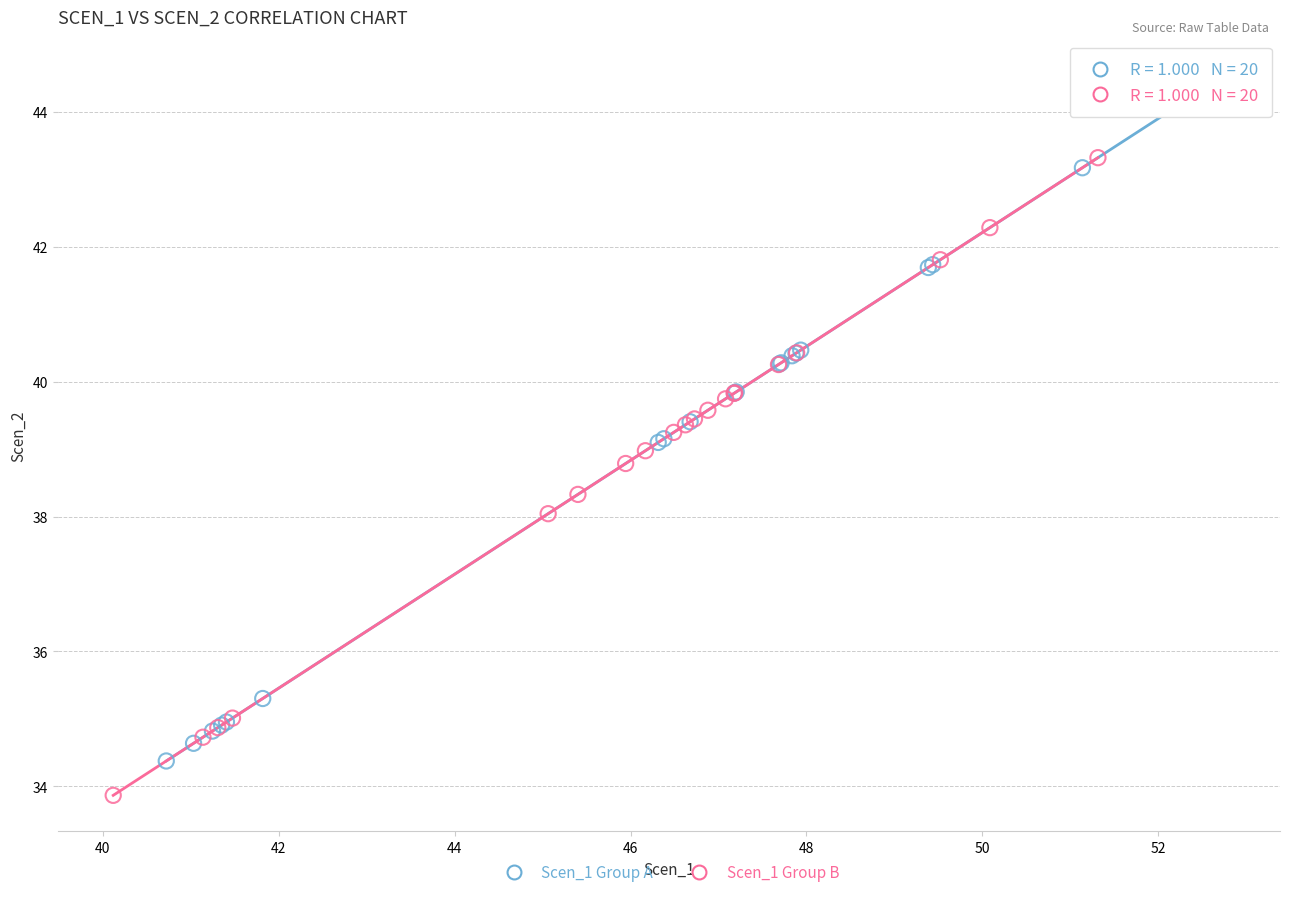

What are all the series names shown in the legend?

Scen_1 Group A, Scen_1 Group B